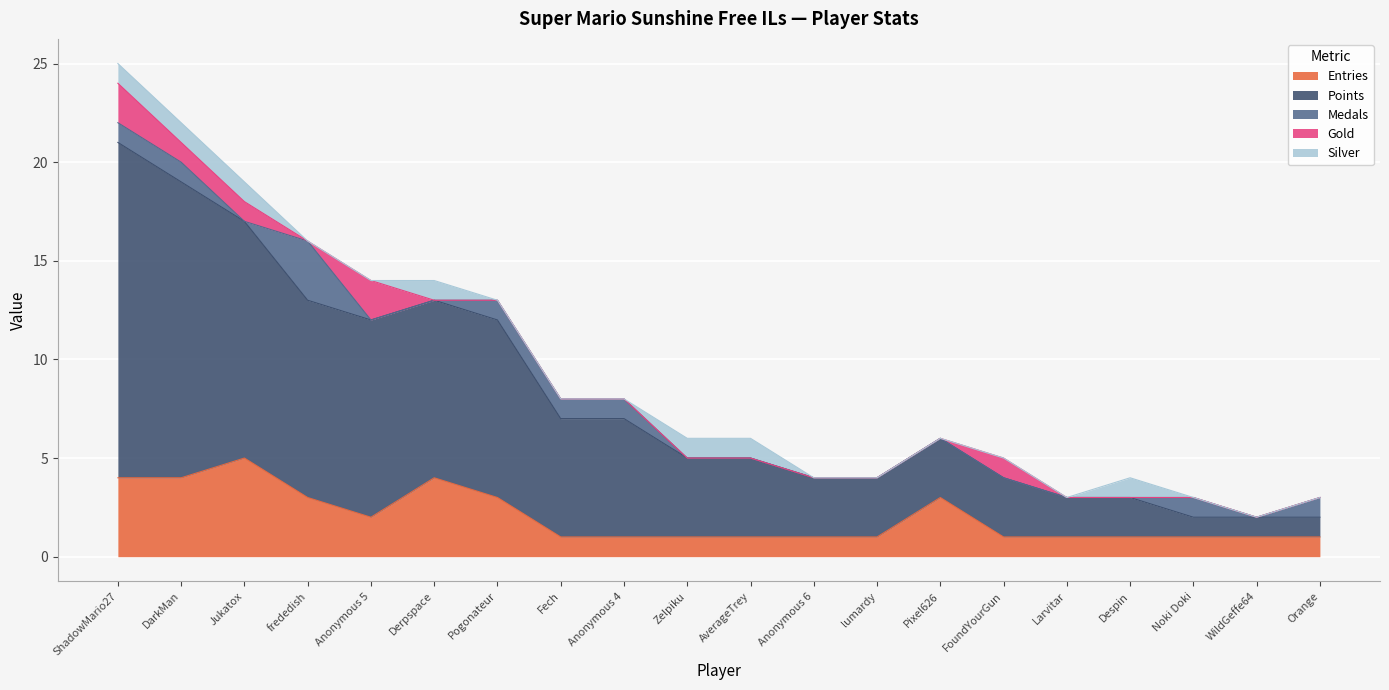

Reading left to right, list all the values displayed in this chart.

Entries: ShadowMario27=4	DarkMan=4	Jukatox=5	frededish=3	Anonymous 5=2	Derpspace=4	Pogonateur=3	Fech=1	Anonymous 4=1	Zelpiku=1	AverageTrey=1	Anonymous 6=1	lumardy=1	Pixel626=3	FoundYourGun=1	Larvitar=1	Despin=1	Noki Doki=1	WildGeffe64=1	Orange=1
Points: ShadowMario27=17	DarkMan=15	Jukatox=12	frededish=10	Anonymous 5=10	Derpspace=9	Pogonateur=9	Fech=6	Anonymous 4=6	Zelpiku=4	AverageTrey=4	Anonymous 6=3	lumardy=3	Pixel626=3	FoundYourGun=3	Larvitar=2	Despin=2	Noki Doki=1	WildGeffe64=1	Orange=1
Medals: ShadowMario27=1	DarkMan=1	Jukatox=0	frededish=3	Anonymous 5=0	Derpspace=0	Pogonateur=1	Fech=1	Anonymous 4=1	Zelpiku=0	AverageTrey=0	Anonymous 6=0	lumardy=0	Pixel626=0	FoundYourGun=0	Larvitar=0	Despin=0	Noki Doki=1	WildGeffe64=0	Orange=1
Gold: ShadowMario27=2	DarkMan=1	Jukatox=1	frededish=0	Anonymous 5=2	Derpspace=0	Pogonateur=0	Fech=0	Anonymous 4=0	Zelpiku=0	AverageTrey=0	Anonymous 6=0	lumardy=0	Pixel626=0	FoundYourGun=1	Larvitar=0	Despin=0	Noki Doki=0	WildGeffe64=0	Orange=0
Silver: ShadowMario27=1	DarkMan=1	Jukatox=1	frededish=0	Anonymous 5=0	Derpspace=1	Pogonateur=0	Fech=0	Anonymous 4=0	Zelpiku=1	AverageTrey=1	Anonymous 6=0	lumardy=0	Pixel626=0	FoundYourGun=0	Larvitar=0	Despin=1	Noki Doki=0	WildGeffe64=0	Orange=0